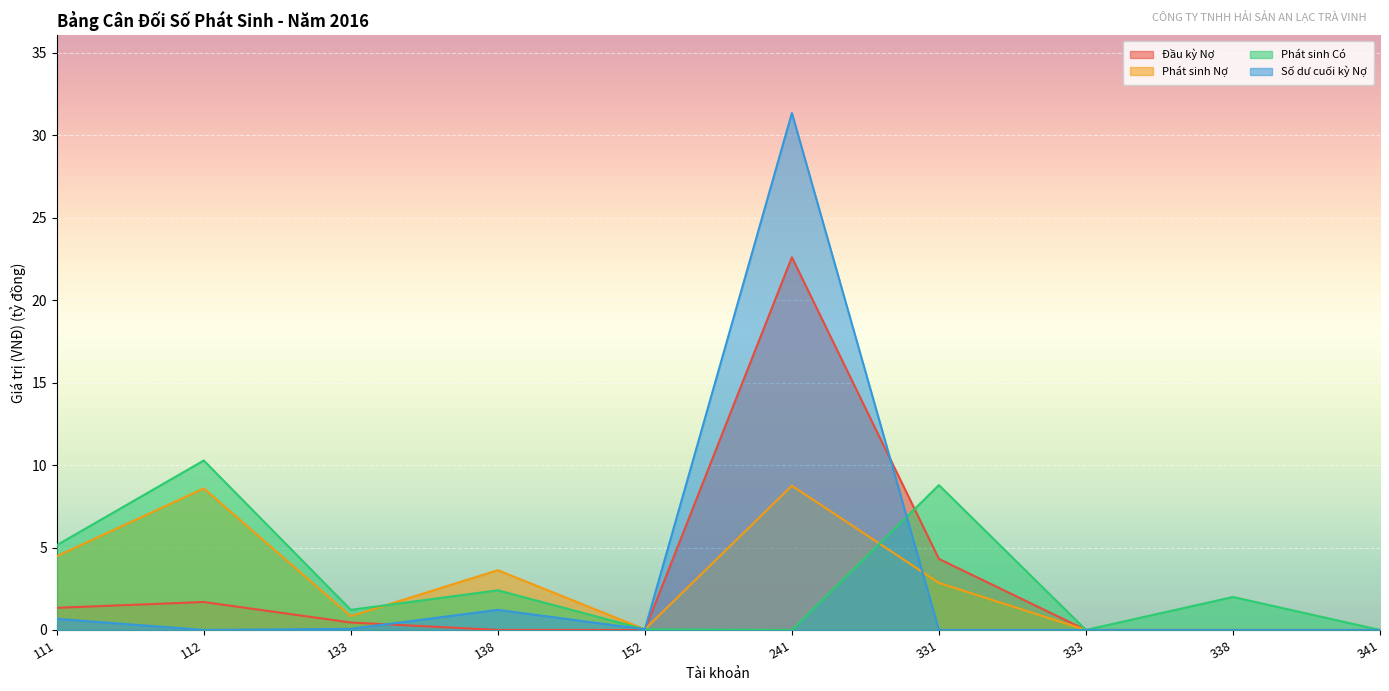

Is it true that Số dư cuối kỳ Nợ equals 31.3 at 241?

True